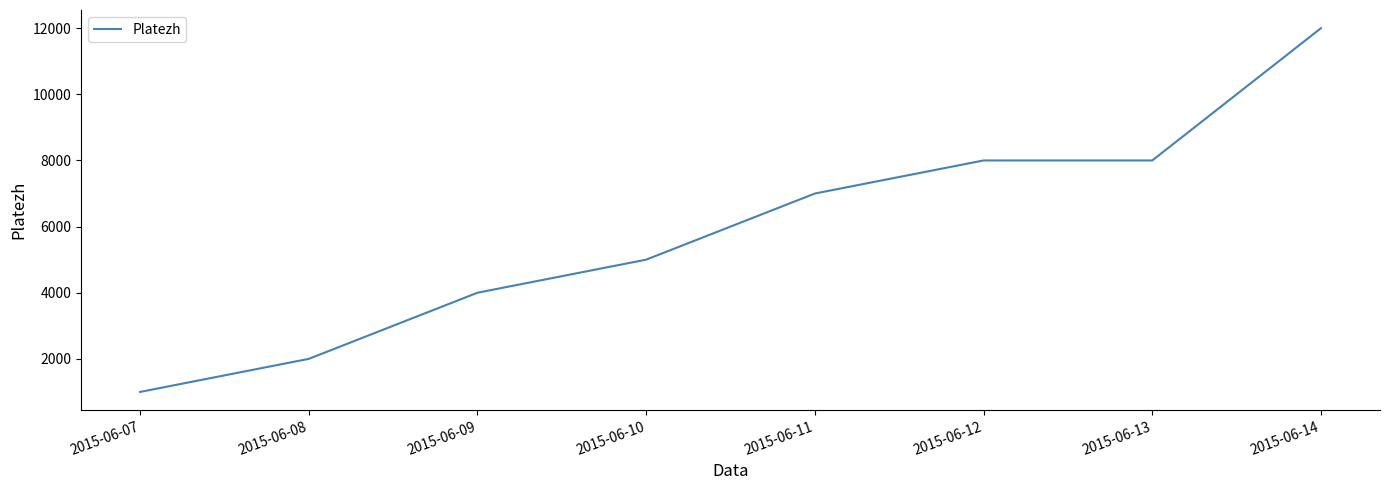

What is the difference between the maximum and second lowest values?

10000